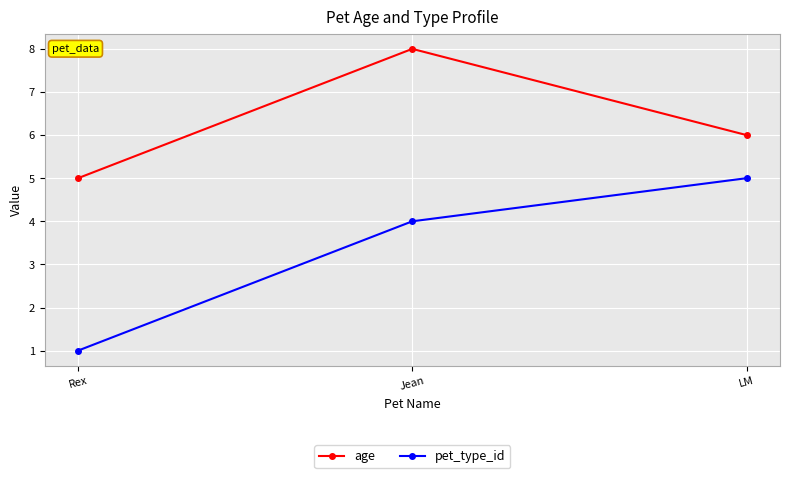

At how many categories does at least one series exceed 3?

3